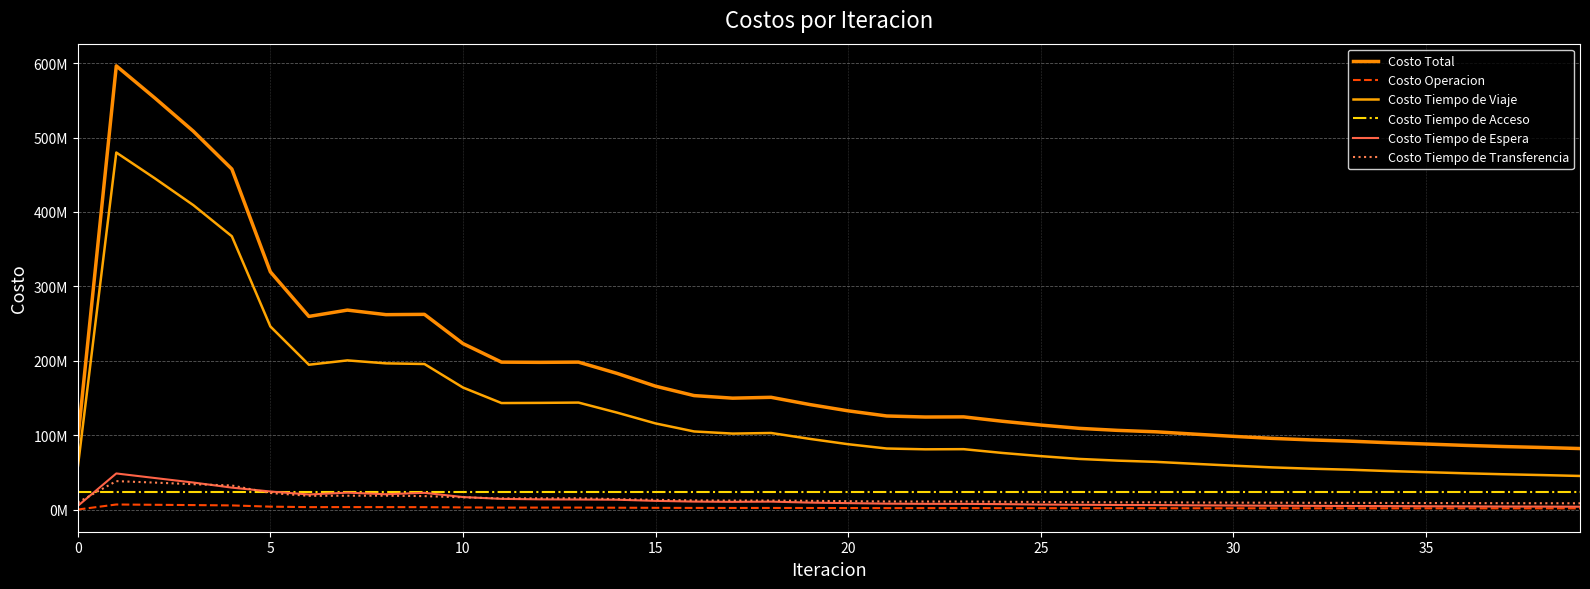

What is the difference between the maximum and minimum values in the Costo Tiempo de Transferencia series?

29784913.3